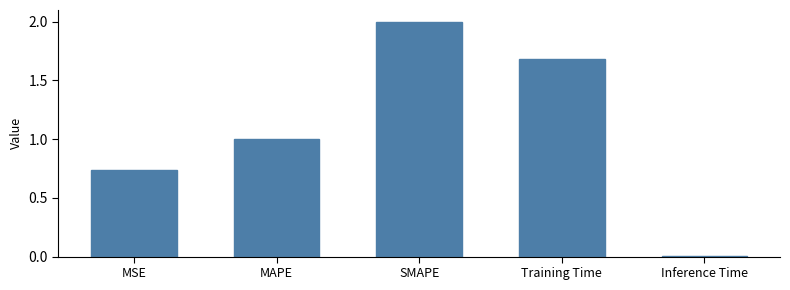

Rank the categories by value from highest to lowest.

SMAPE, Training Time, MAPE, MSE, Inference Time